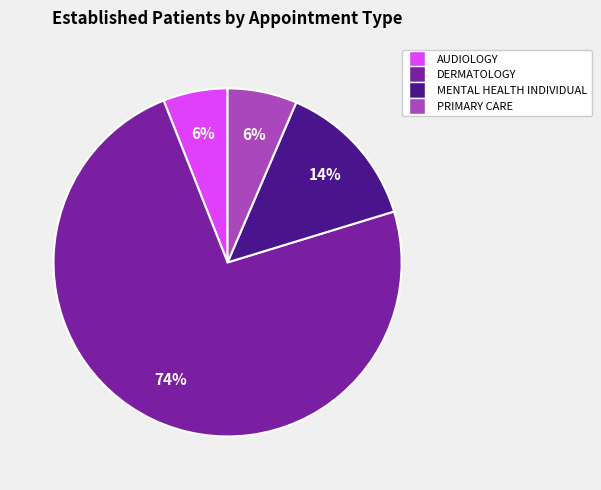

To the nearest percent, what is the difference between the largest and smallest slice percentages?

68%